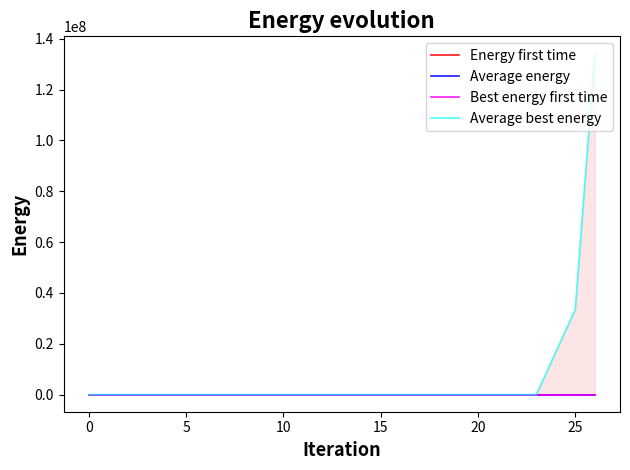

Which label corresponds to the smallest value in the chart?

5